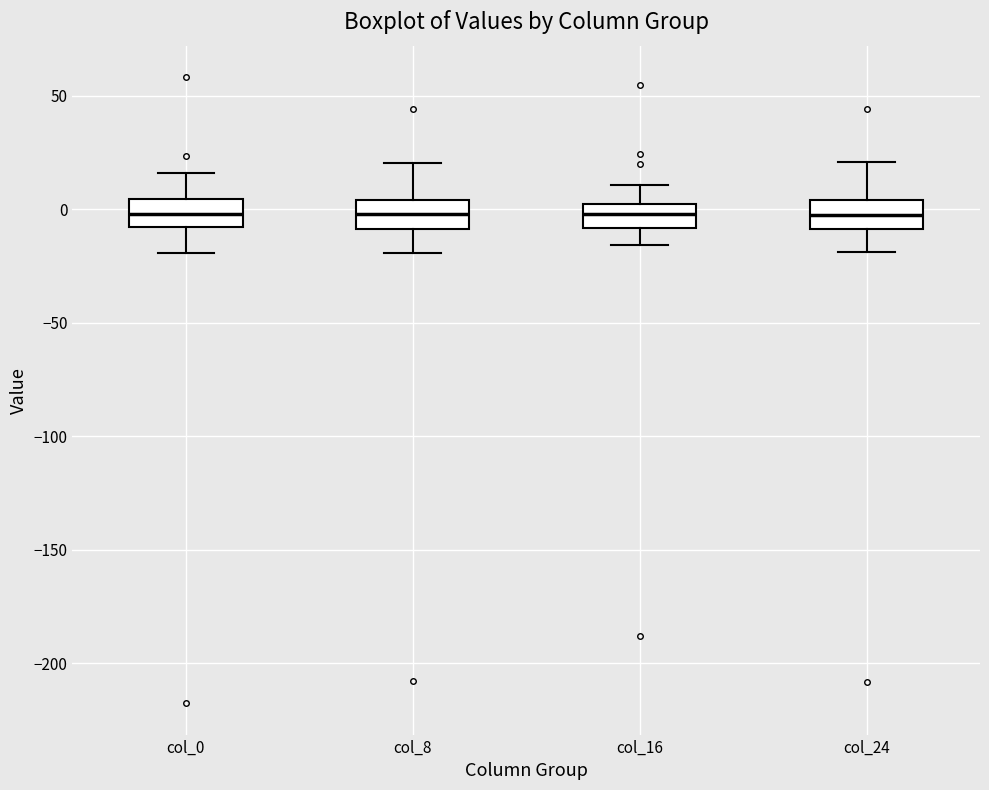

Where does the lower whisker of the box for col_24 end on the y-axis? The values are not printed on the chart, so give them approximately, as read against the axis.

-20